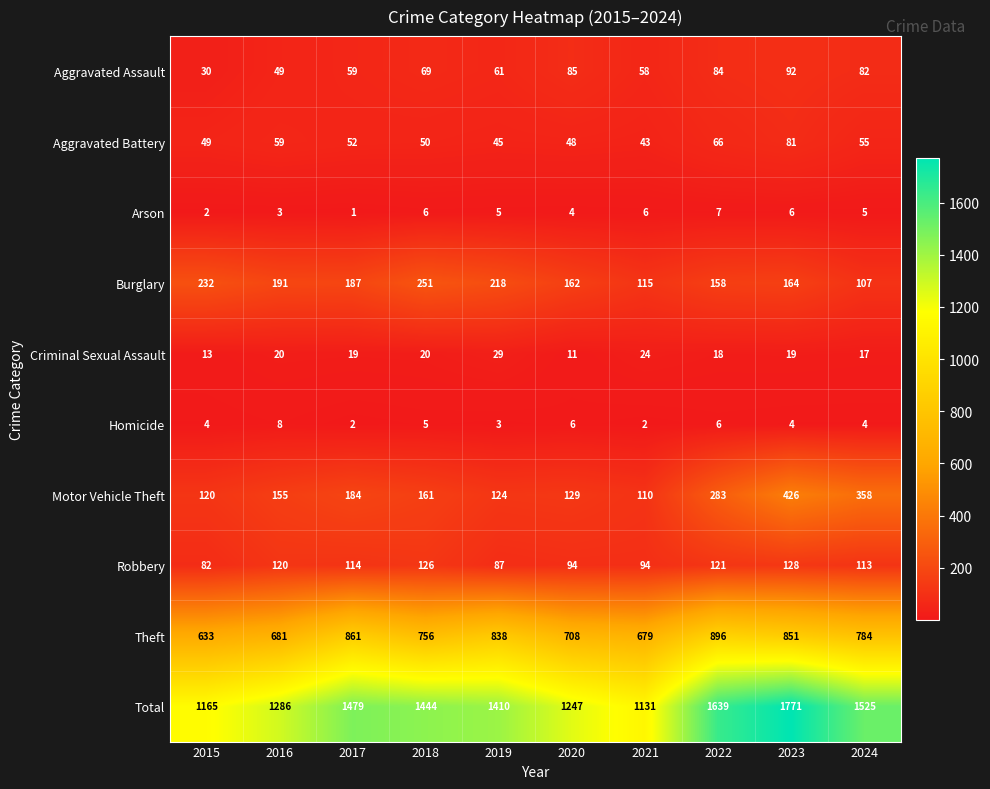

What is the sum of the Arson values at 2021 and 2016?

9